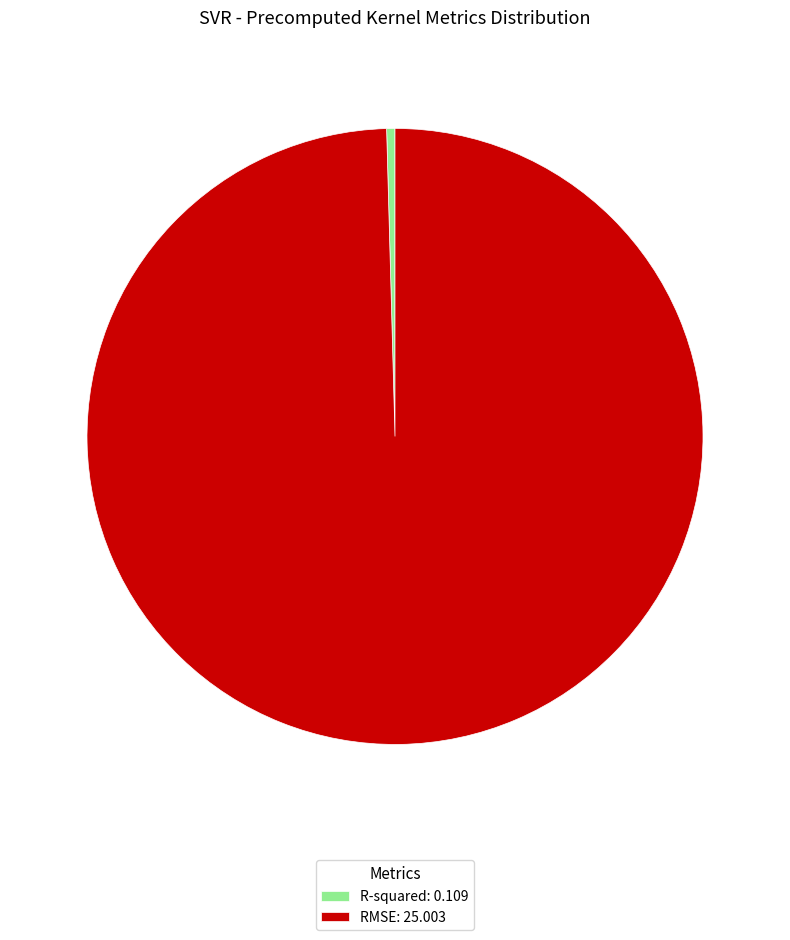

Rank the categories by value from highest to lowest.

RMSE, R-squared